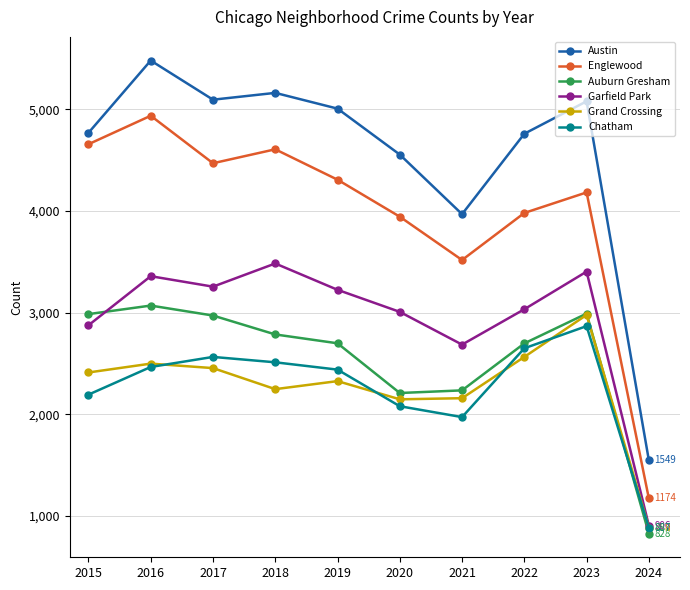

Where is Chatham nearest to the value 1878?

2021